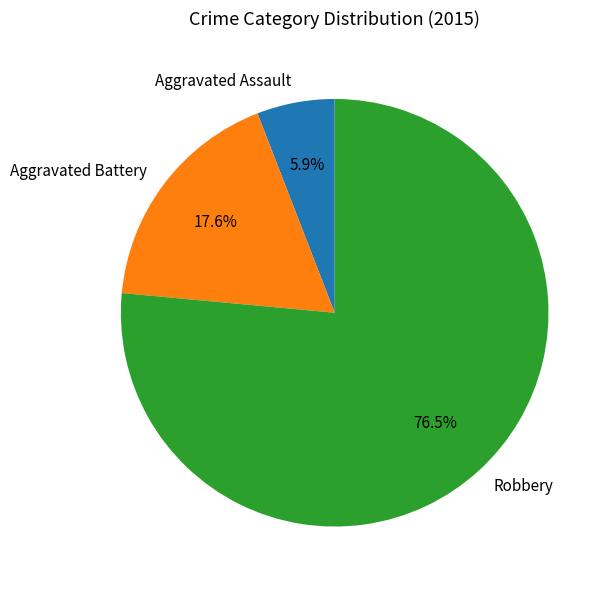

Which slice is the largest?

Robbery